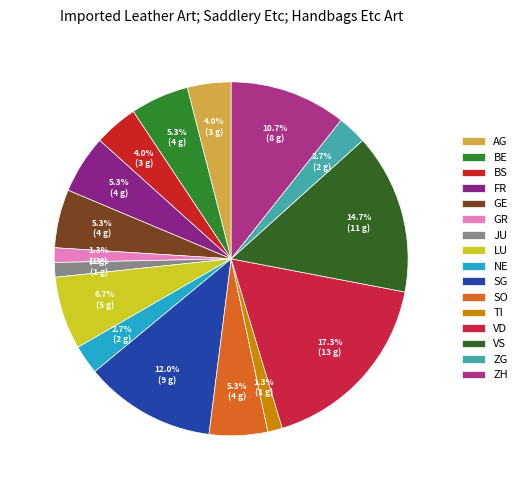

What portion of the pie excludes SG?

88.0%